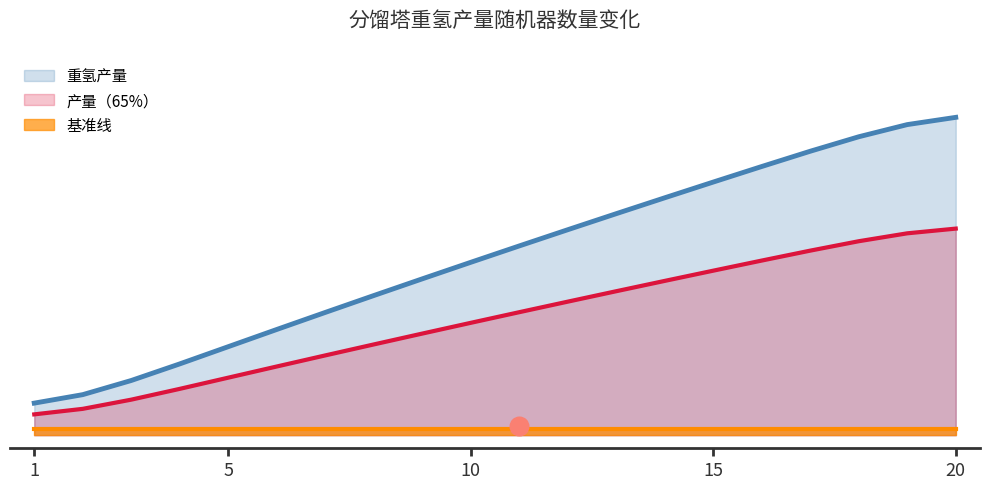

Between 14 and 2, which is larger?

14